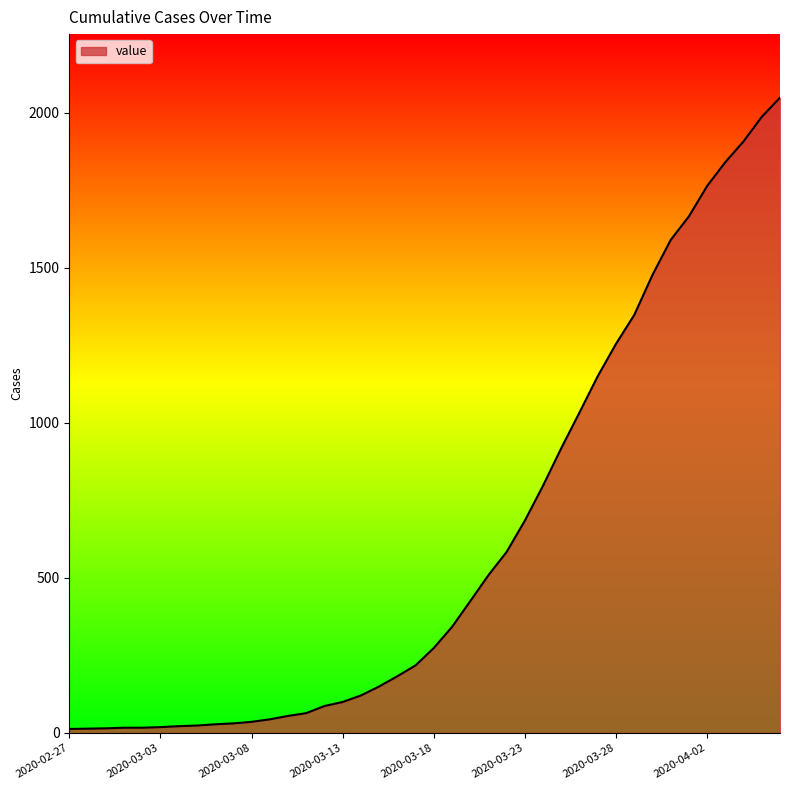

What is the difference between the maximum and minimum values?

2036